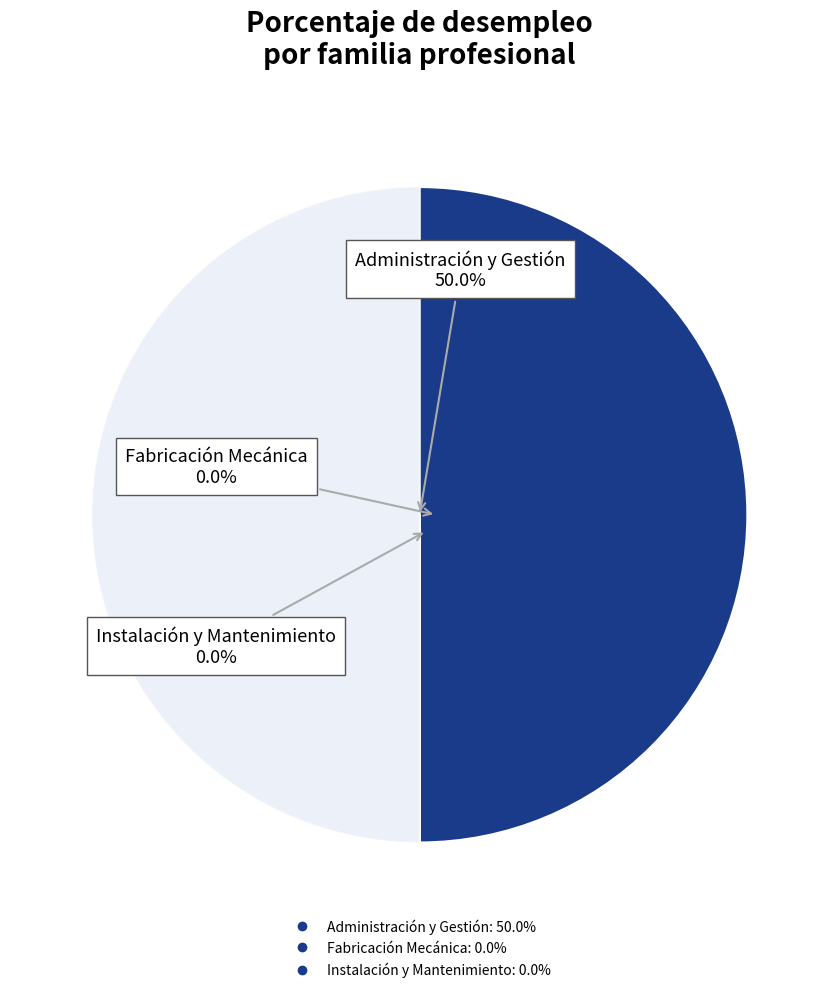

Which has a higher value, Instalación y Mantenimiento or Administración y Gestión?

Administración y Gestión